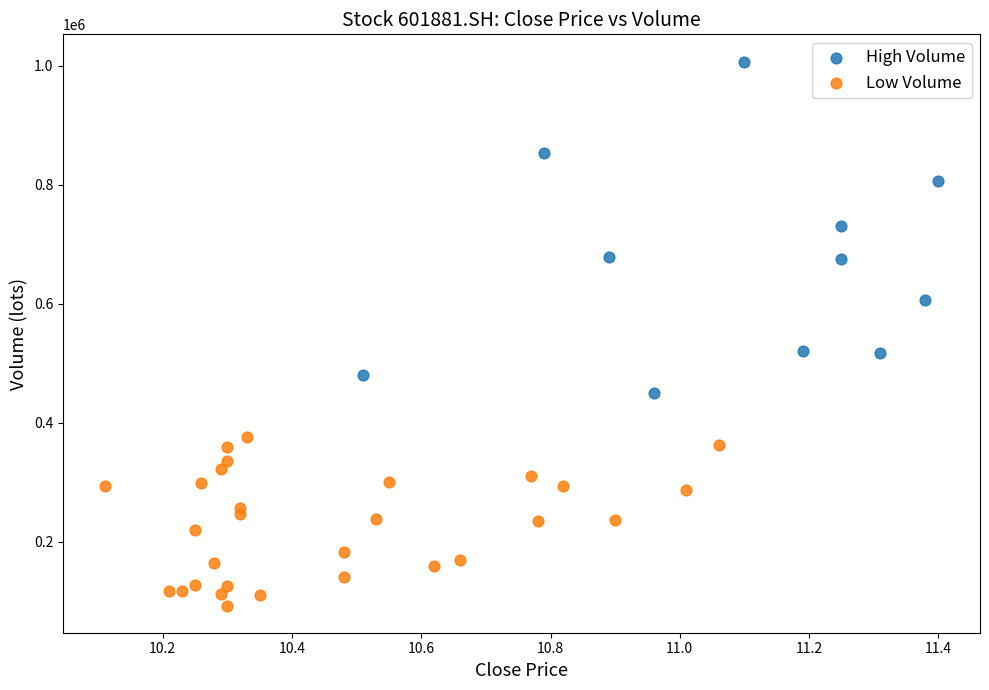

Which series contains the lowest Y value?

Low Volume